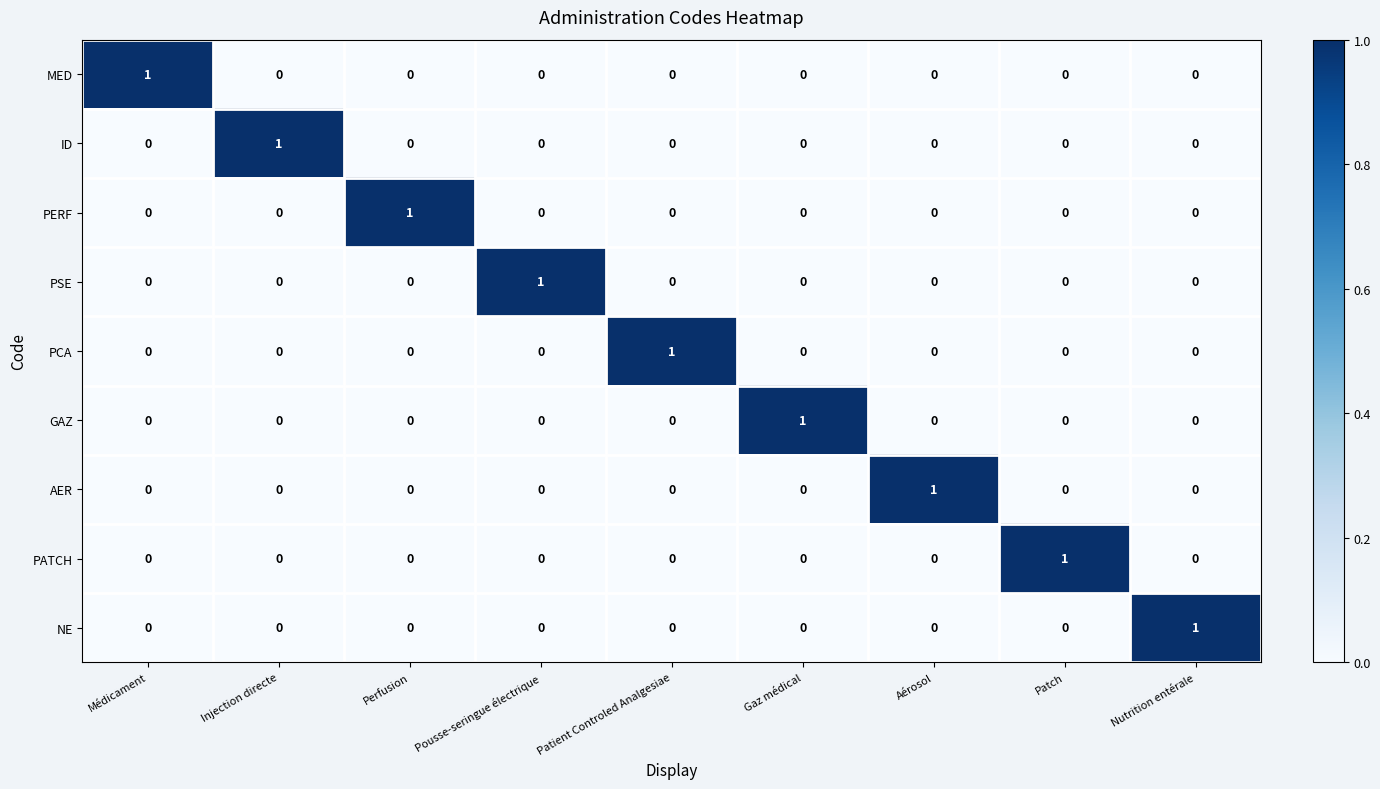

Is it true that NE equals -1 at Médicament?

False